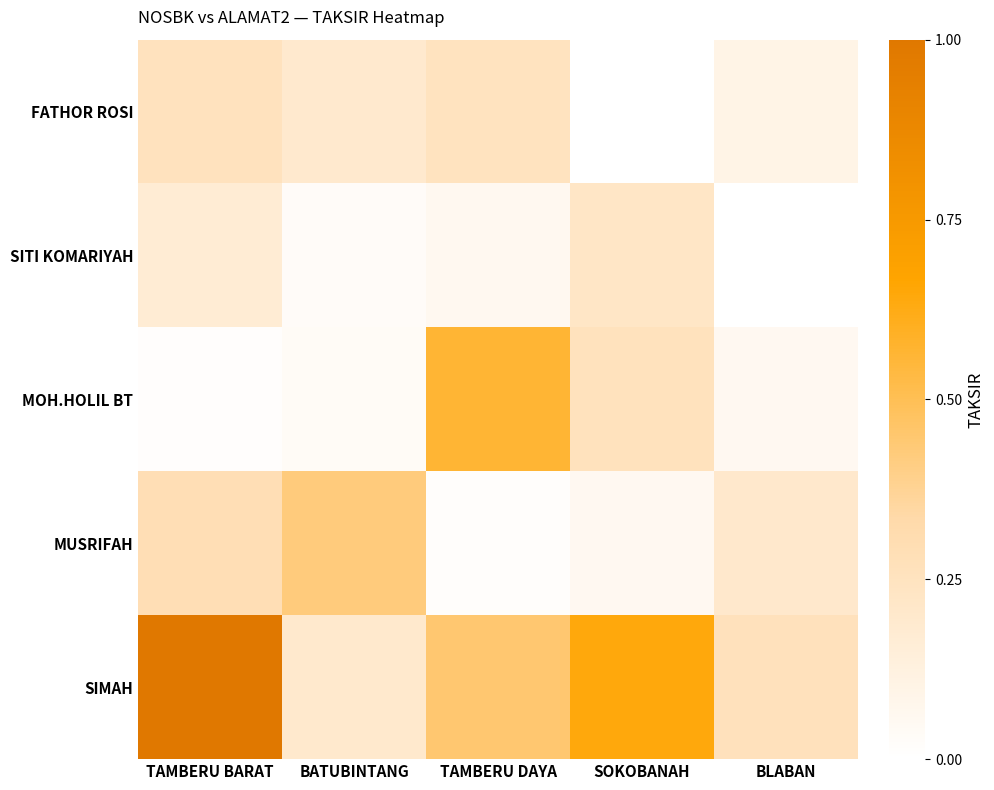

What is the spread (max minus min) of values at BLABAN?

0.3